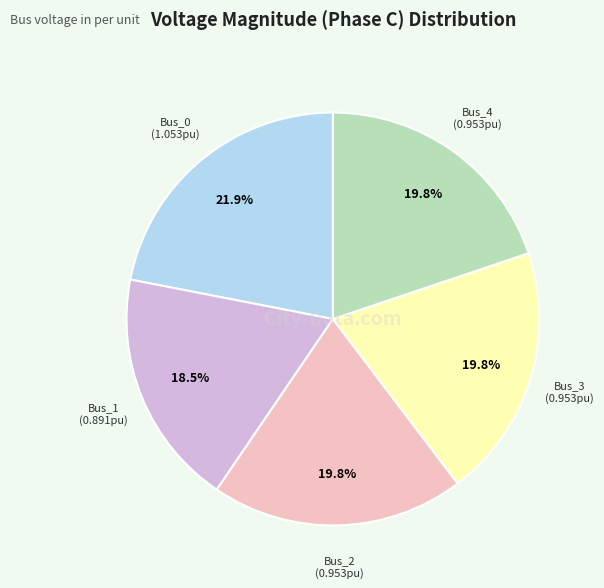

Which has a higher value, Bus_3 or Bus_0?

Bus_0